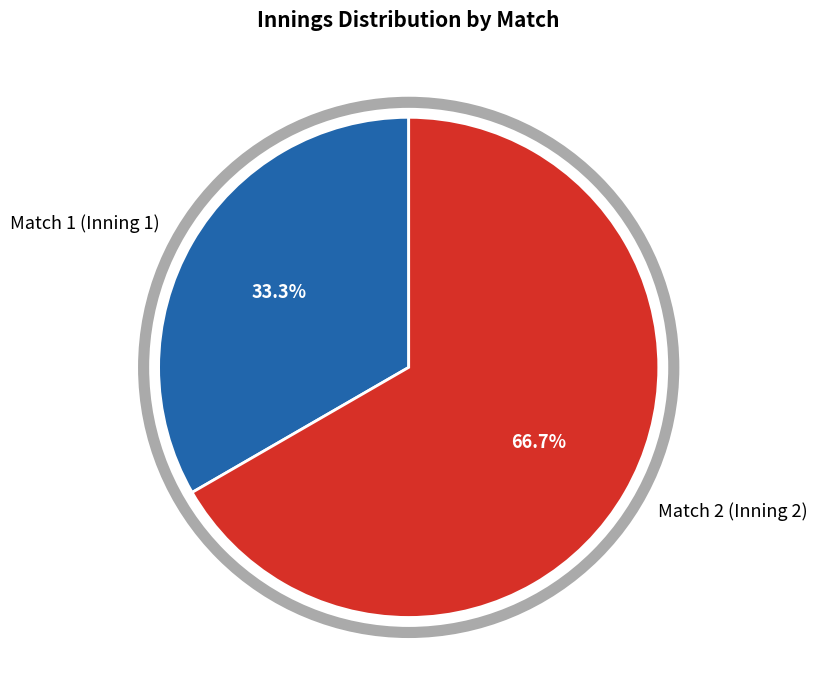

How many slices are in this pie chart?

2